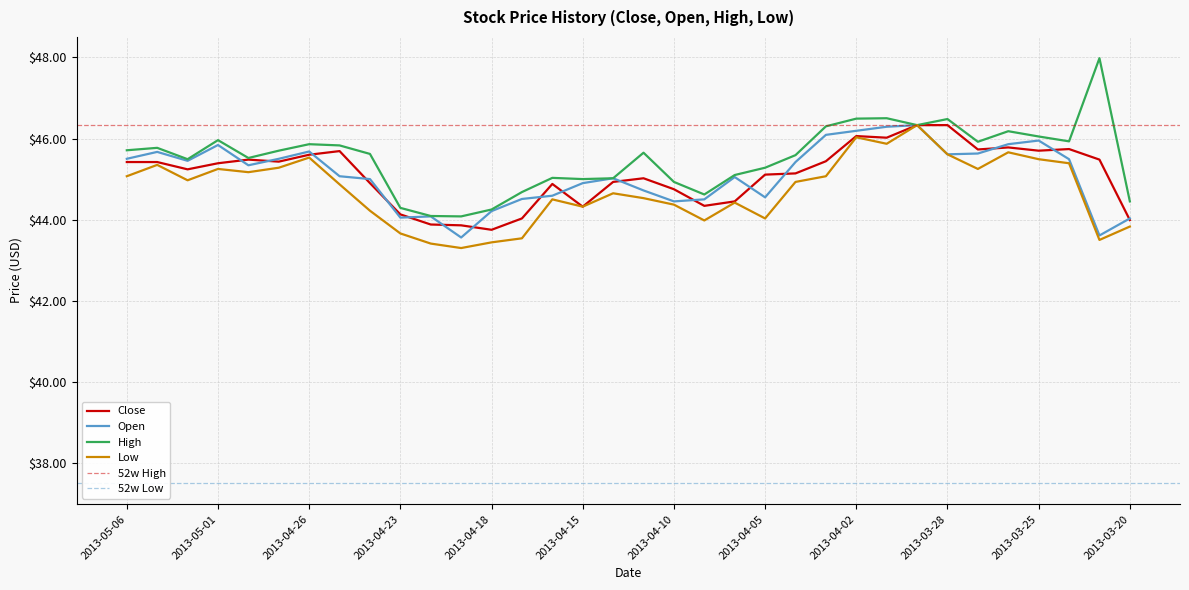

The Close series shows 46.1 at 2013-04-02. True or false?

True